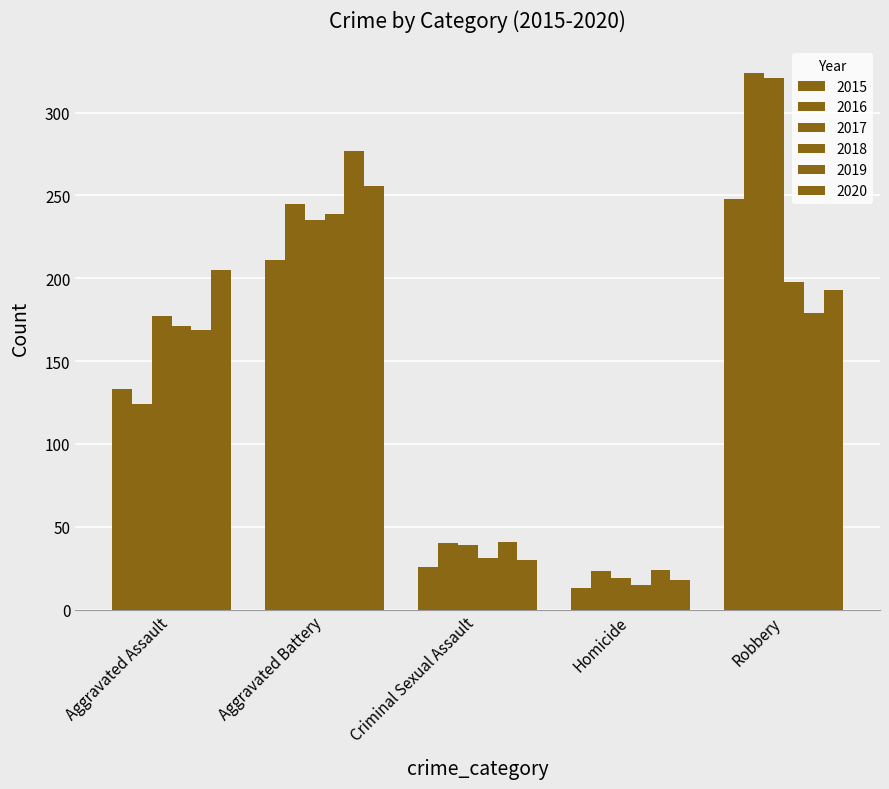

Reading left to right, list all the values displayed in this chart.

2015: 133	211	26	13	248
2016: 124	245	40	23	324
2017: 177	235	39	19	321
2018: 171	239	31	15	198
2019: 169	277	41	24	179
2020: 205	256	30	18	193